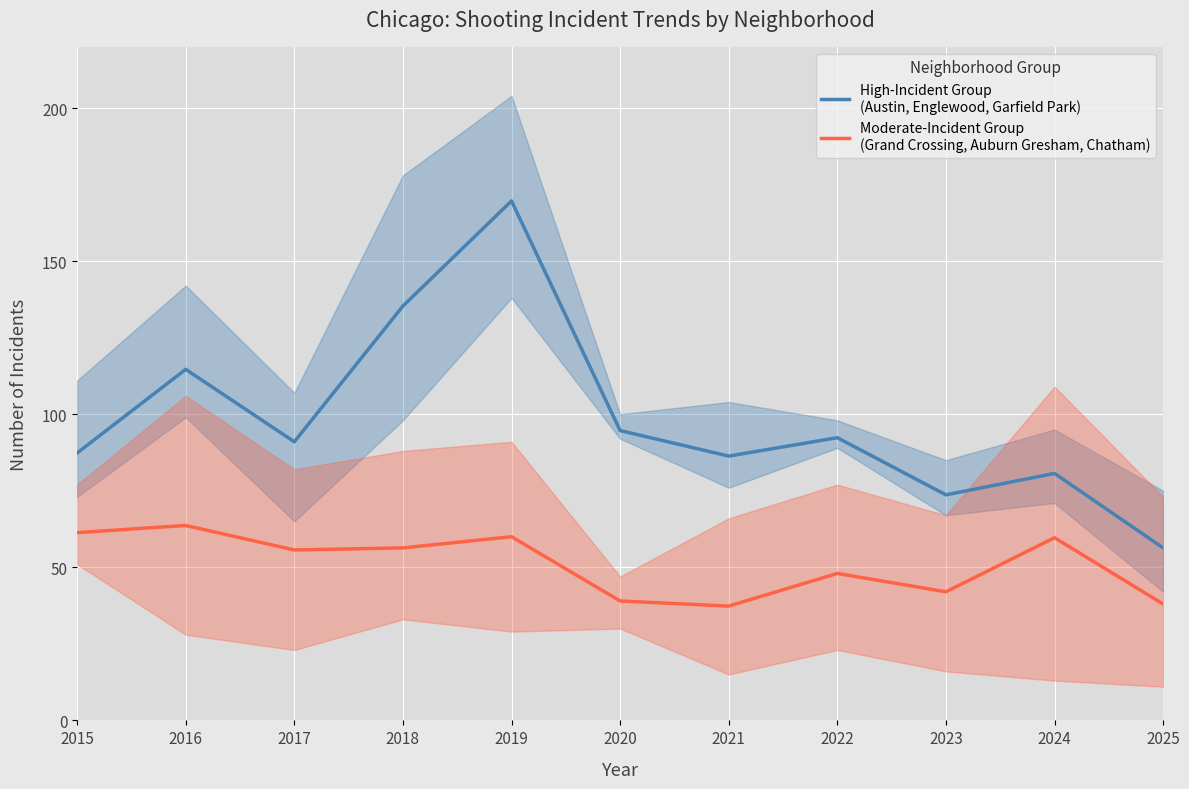

True or false: High-Incident Group
(Austin, Englewood, Garfield Park) and Moderate-Incident Group
(Grand Crossing, Auburn Gresham, Chatham) cross at least once.

False